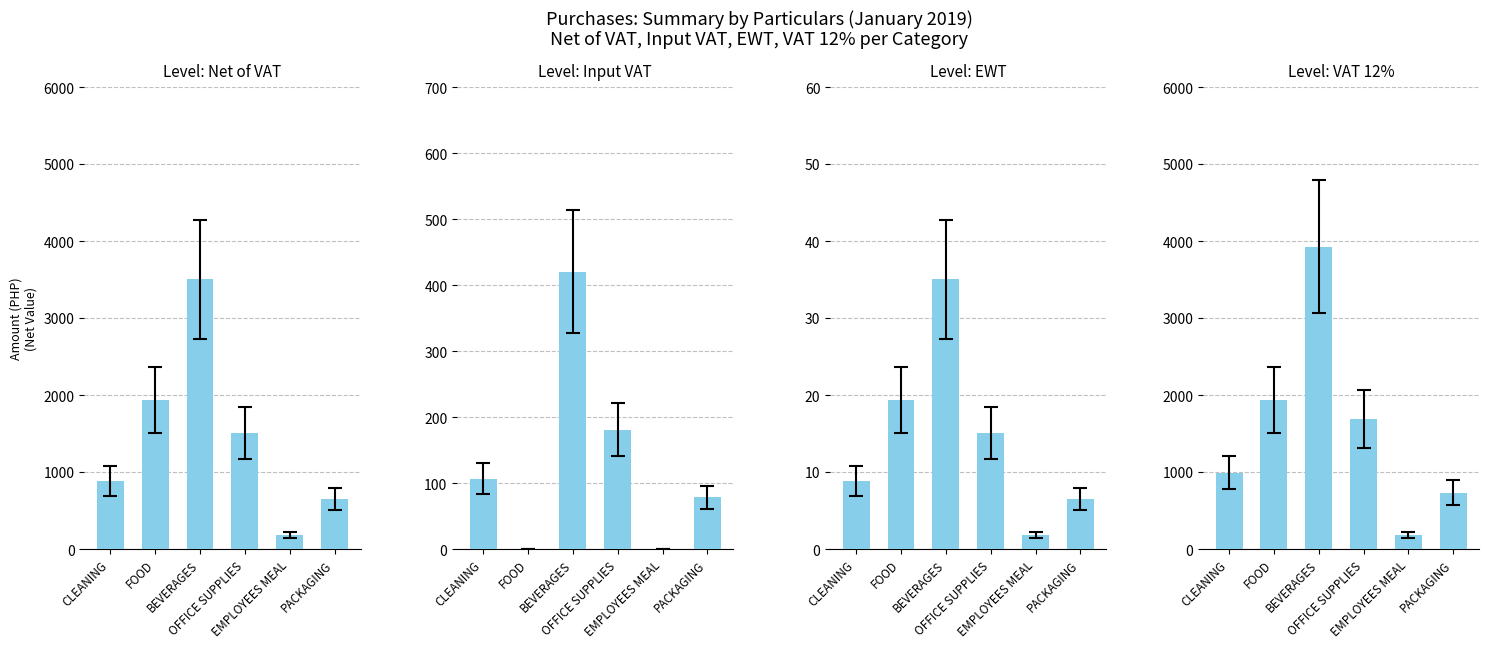

Between EMPLOYEES MEAL and PACKAGING, which series saw the biggest shift?

VAT 12%